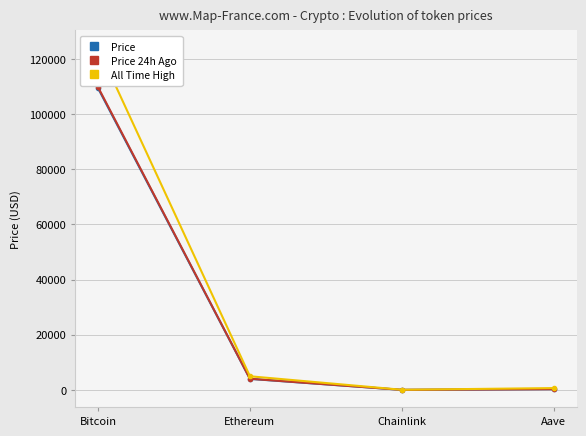

How many series are shown in this chart?

3